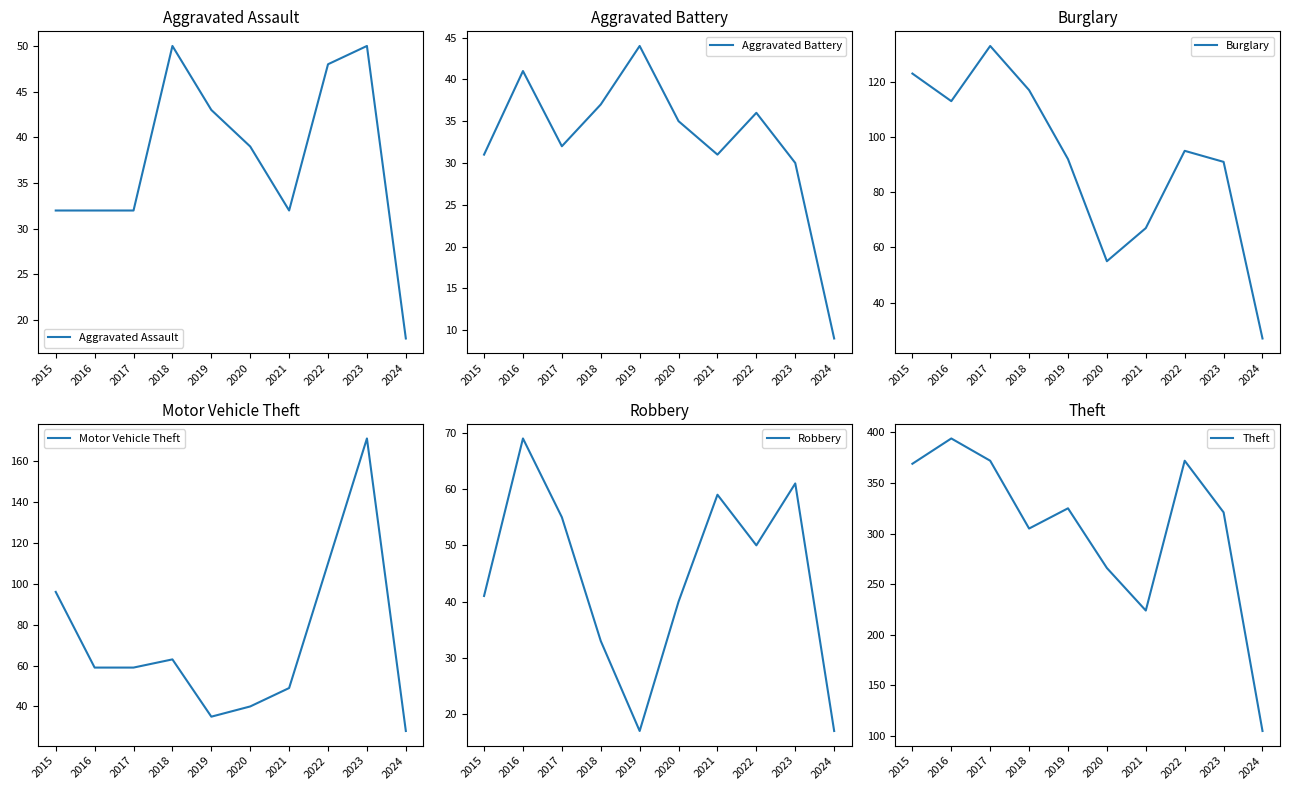

What is the value of the Robbery point at the 9th from the left?

61